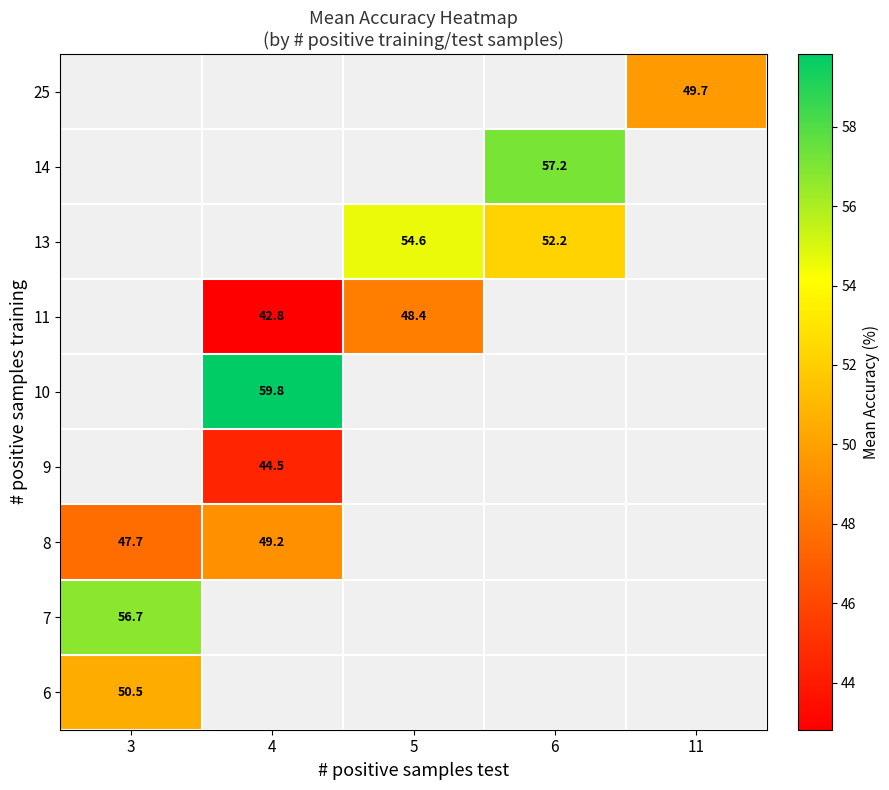

Is it true that 13 equals 18.3 at 6?

False